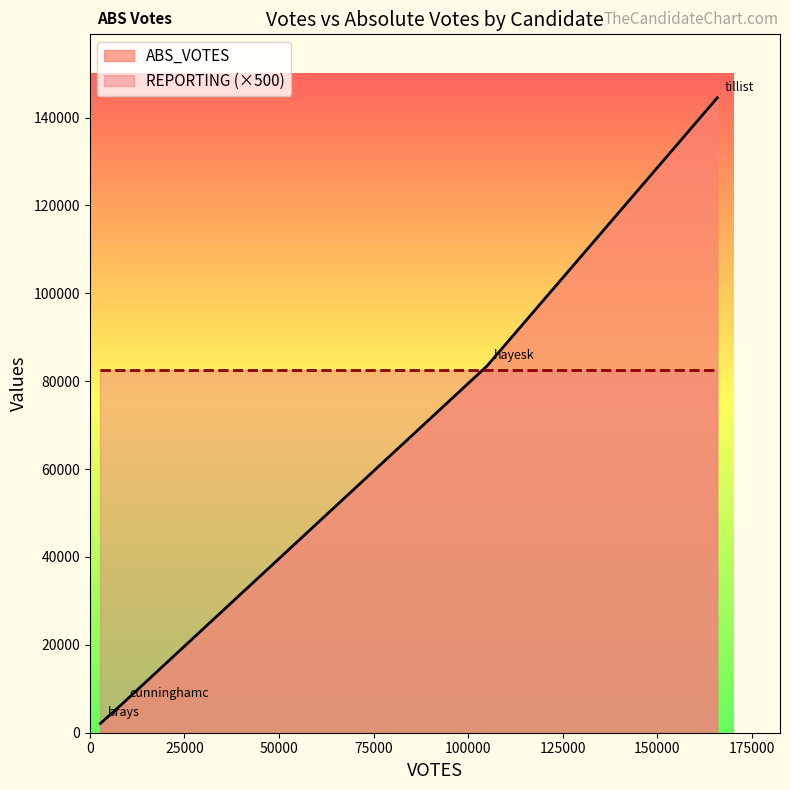

What is the label of the 1st point from the right?

tillist